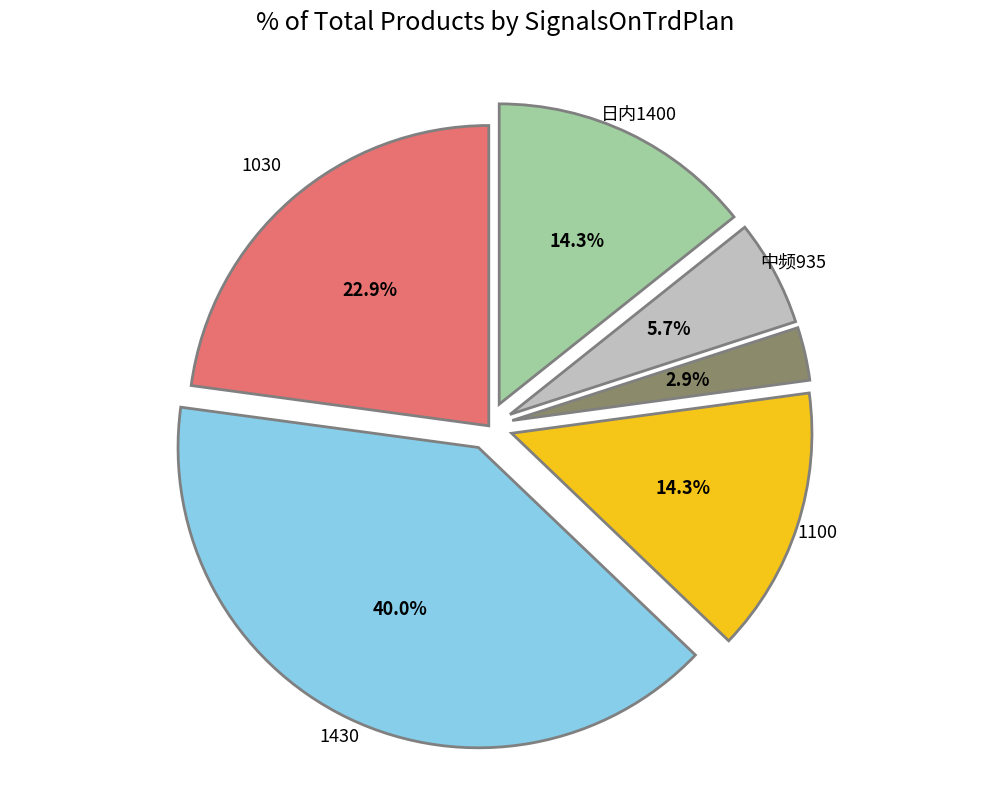

Is there a majority slice in this chart?

No